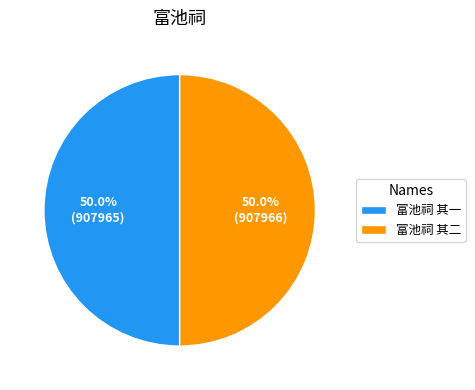

Approximately how many times larger is the value at 富池祠 其二 compared to 富池祠 其一?

1.0